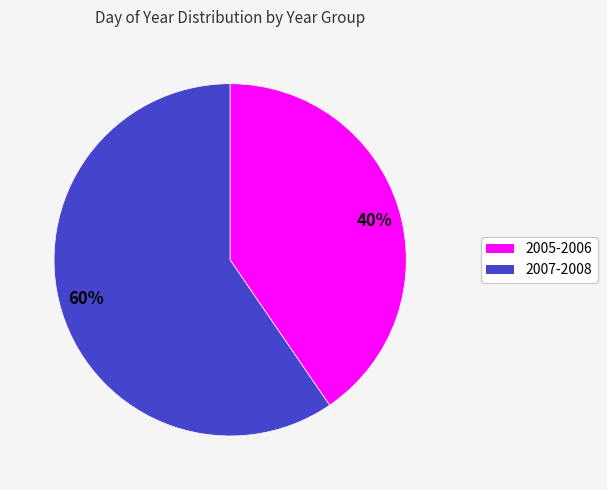

Does any single category account for the majority?

Yes